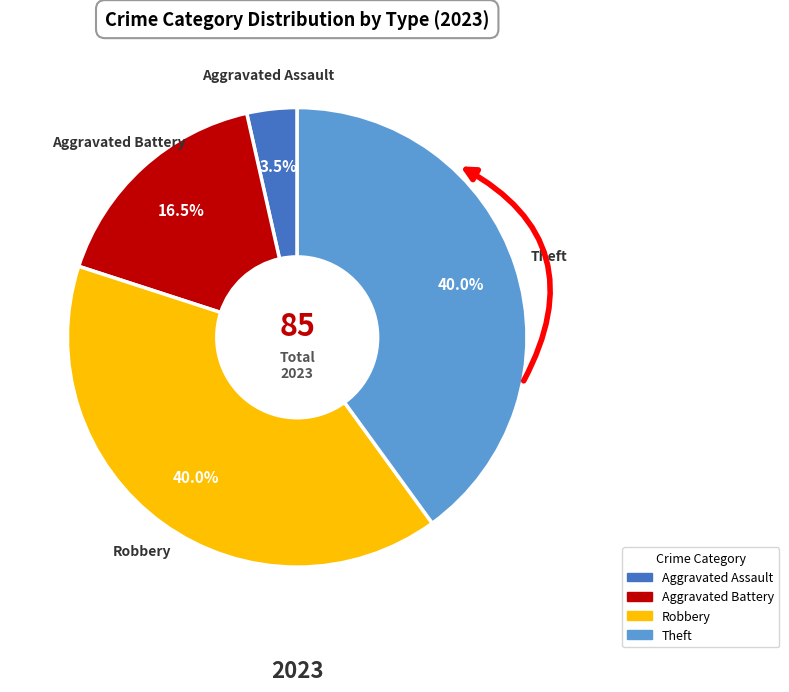

To the nearest percent, what is the combined percentage of Theft and Aggravated Battery?

56%